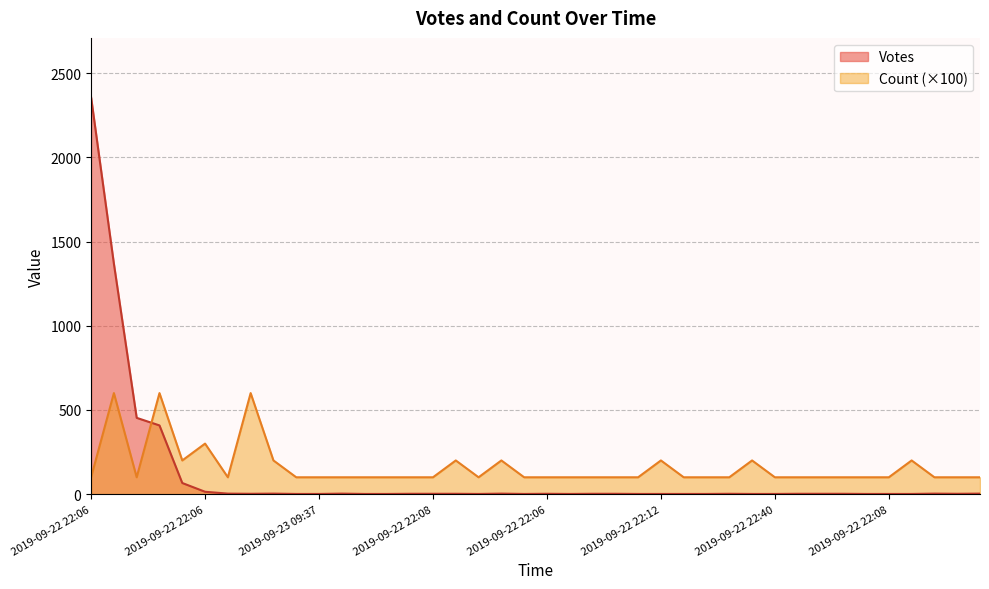

What is the difference between the second highest and minimum values in the Count series?

500